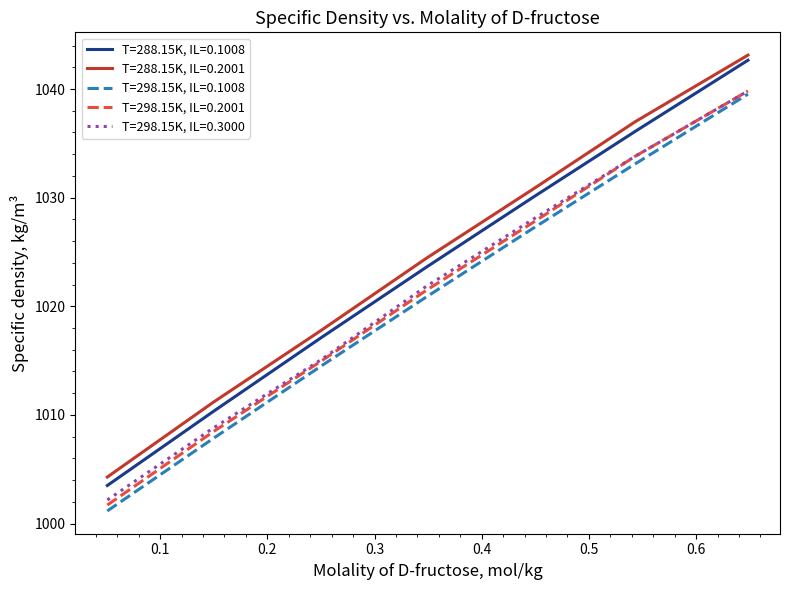

What is the lowest value of the T=298.15K, IL=0.2001 series?

1001.7